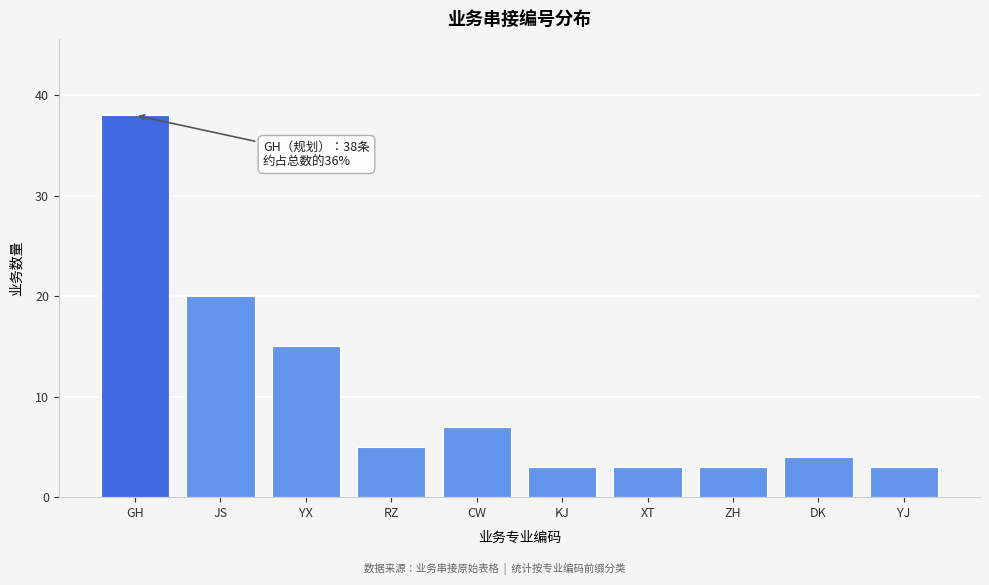

Reading left to right, what are all the values shown in this chart?

38	20	15	5	7	3	3	3	4	3